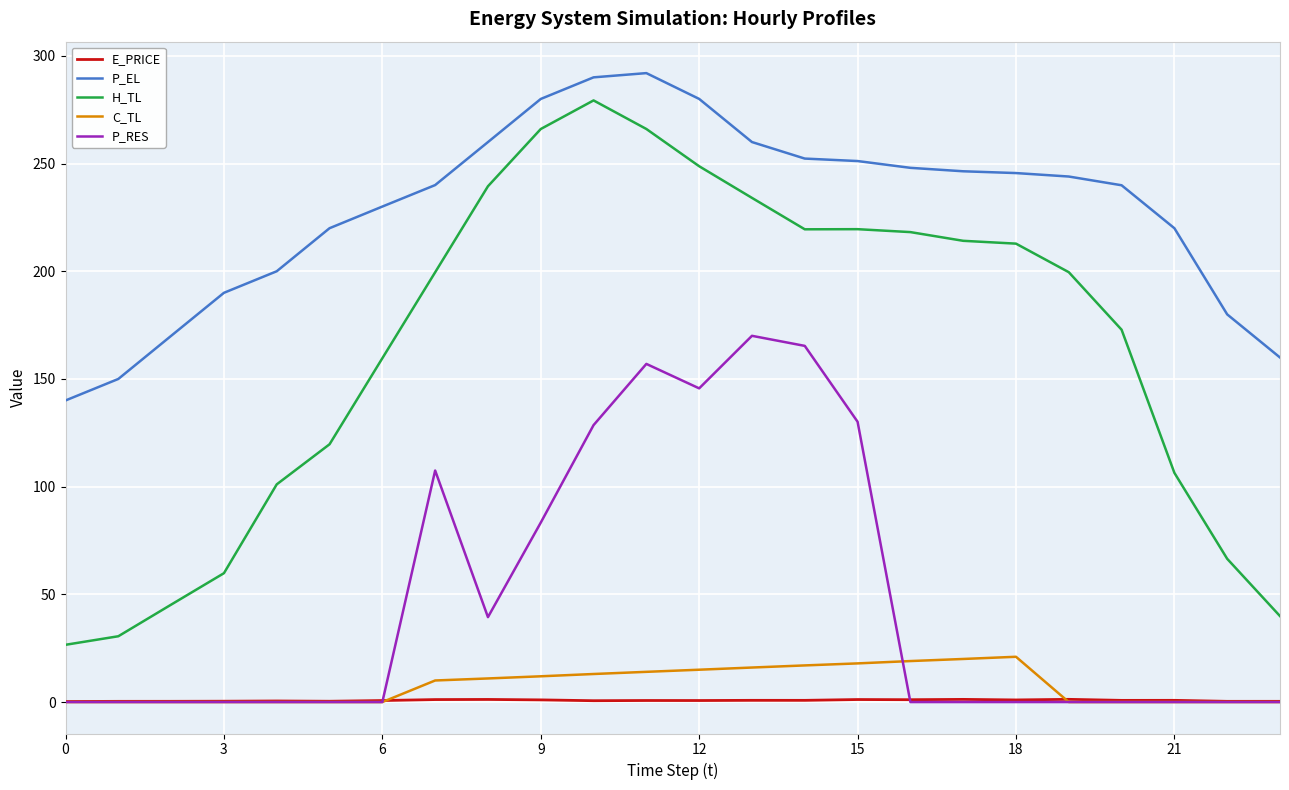

Which series has the largest range (max minus min)?

H_TL